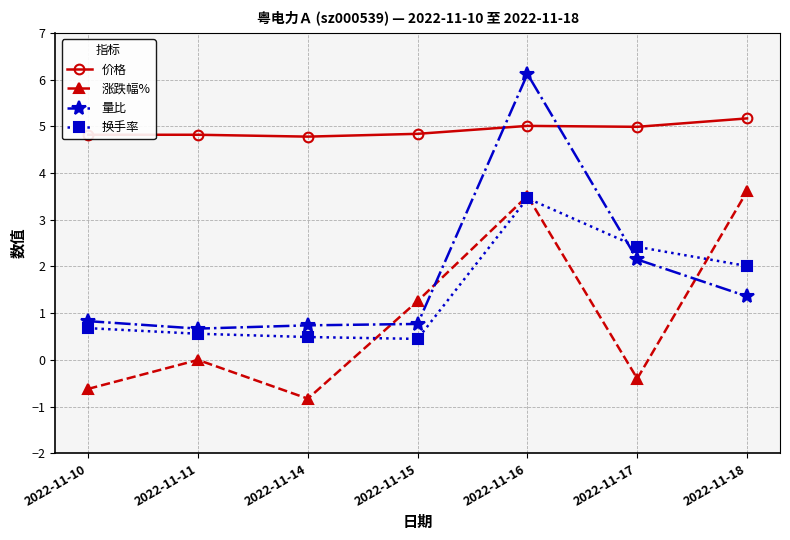

Between 2022-11-11 and 2022-11-16, which series saw the biggest shift?

量比